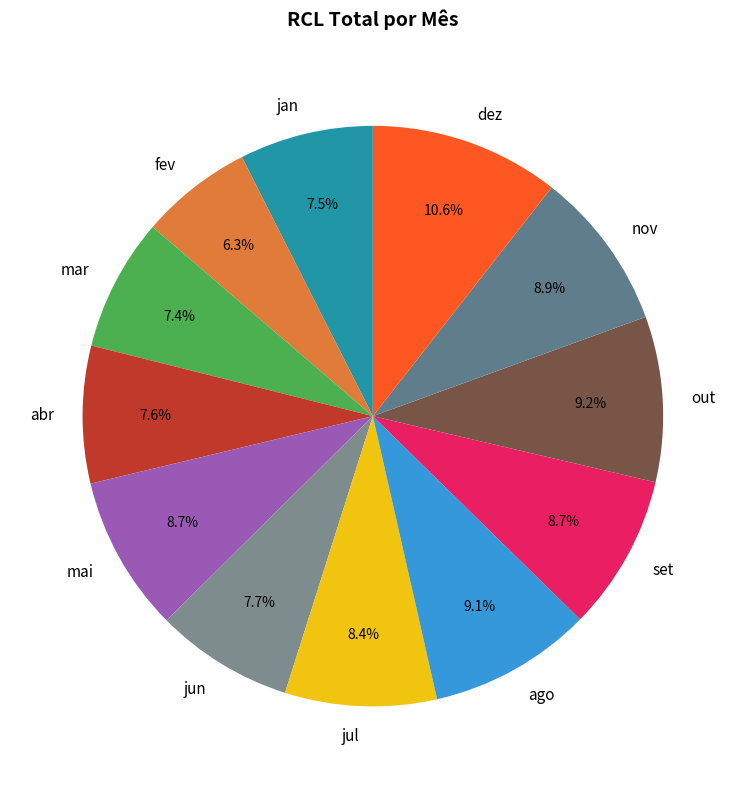

Does fev represent more than half of the total?

No